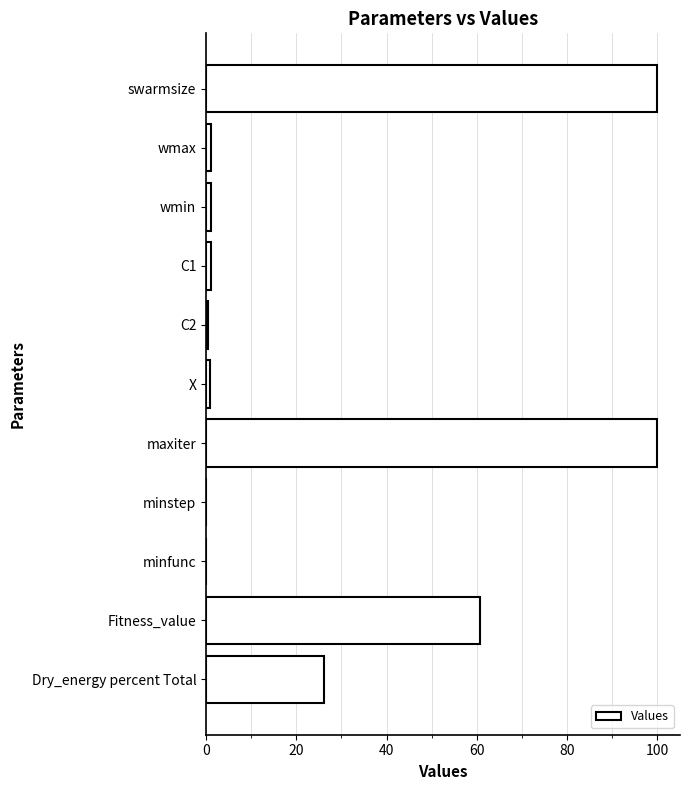

Between swarmsize and Fitness_value, which is larger?

swarmsize